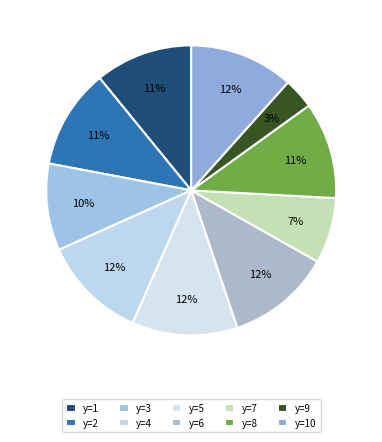

How many slices are in this pie chart?

10